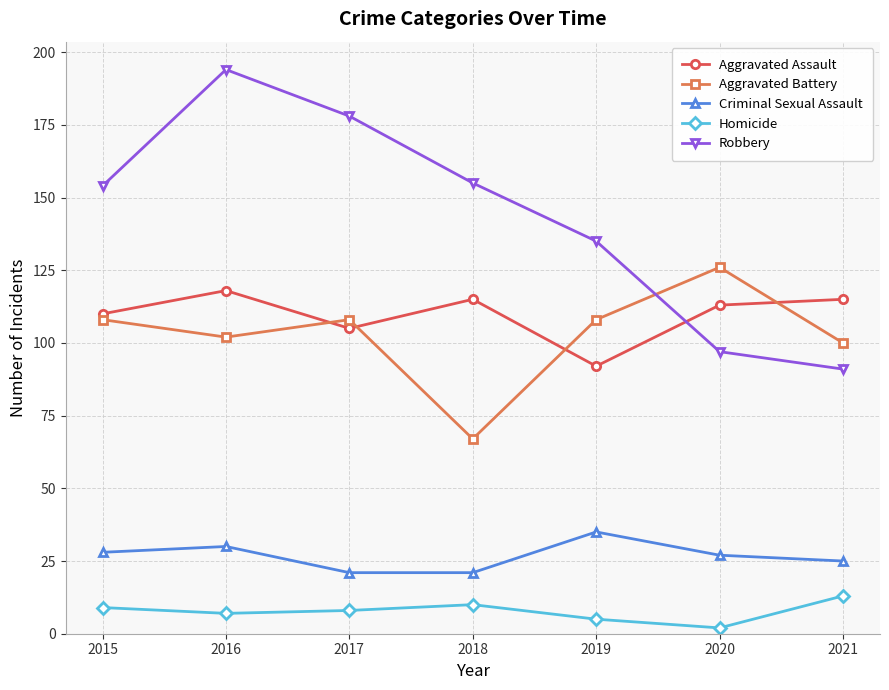

True or false: Robbery and Aggravated Battery intersect in this chart.

True